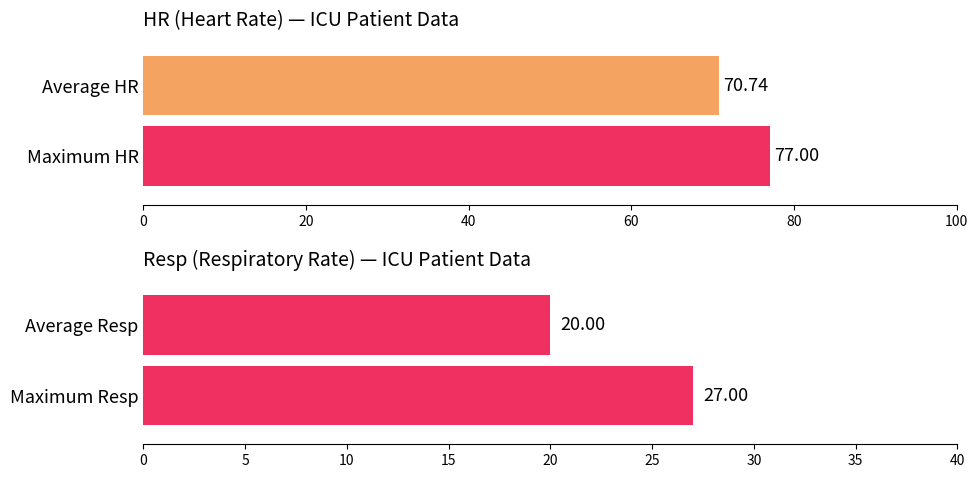

What is the difference between the highest and lowest values at 20?

47